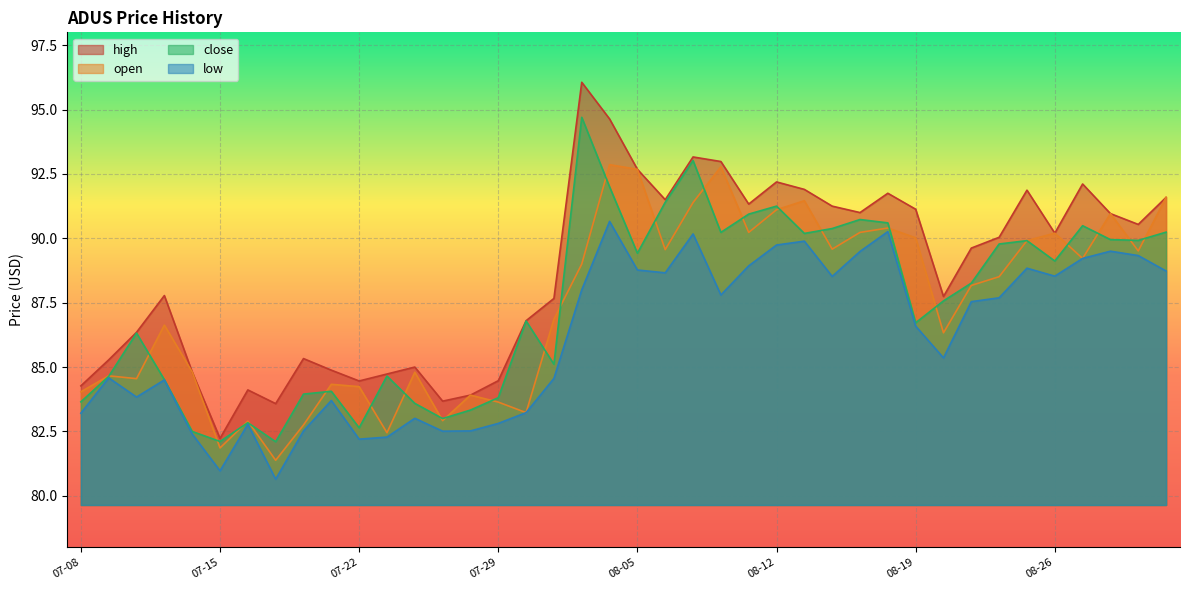

Where is the first local minimum for high?

07-15